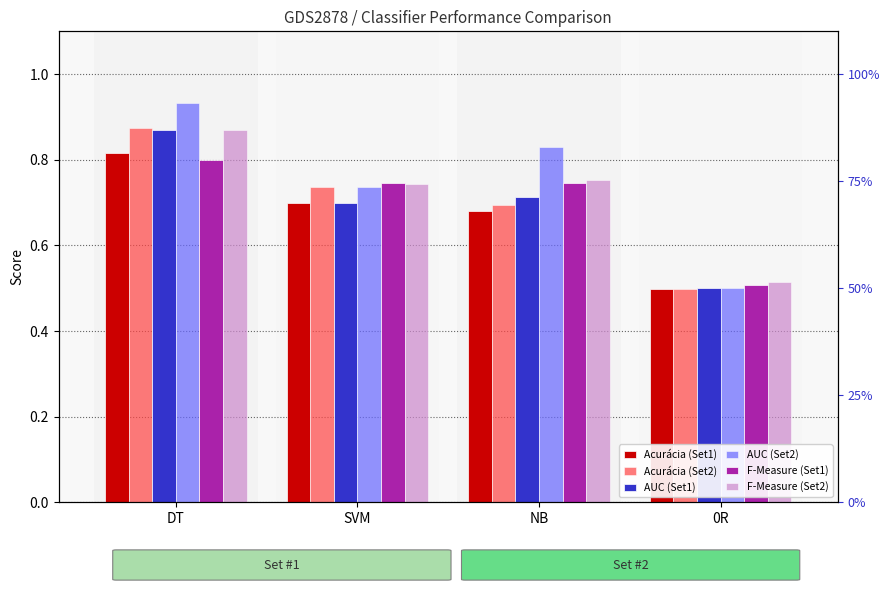

Is the value of F-Measure (Set2) at NB greater than the value of Acurácia (Set2) at SVM?

Yes